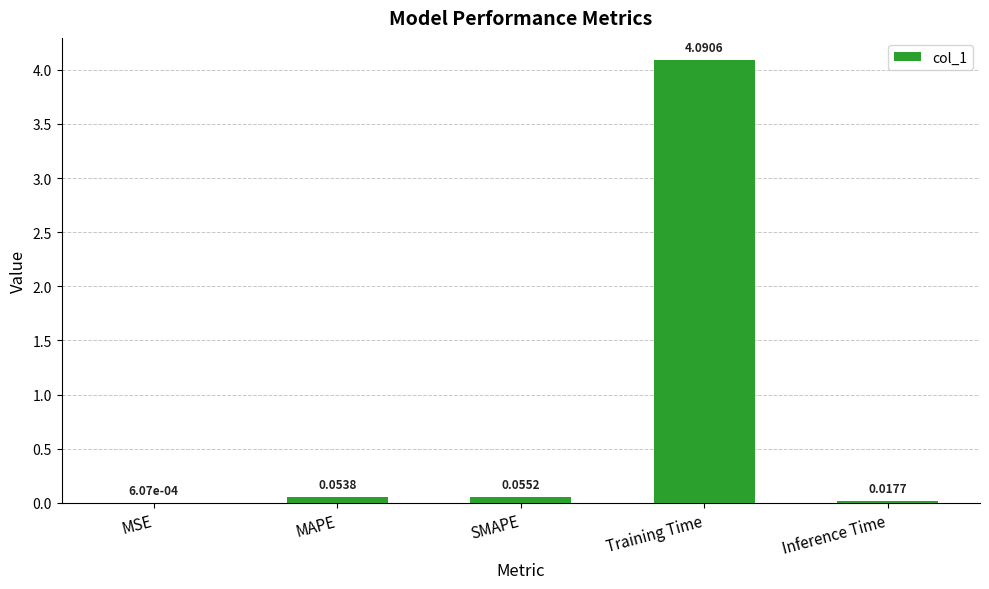

Where is the data nearest to the value 2?

SMAPE